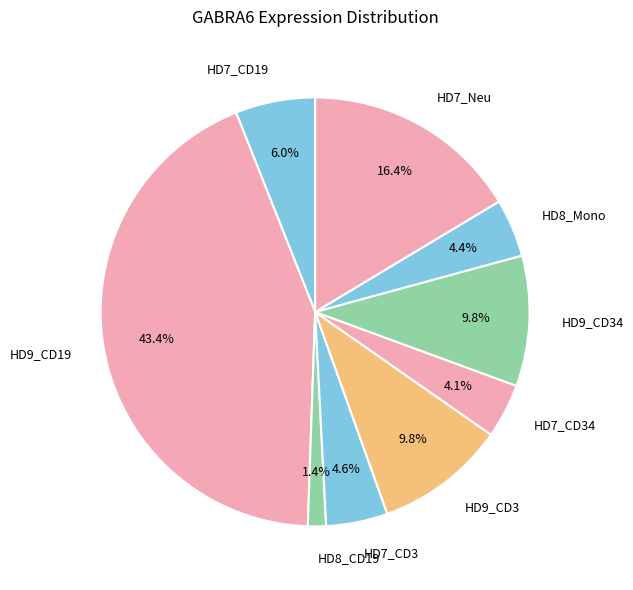

Do HD7_CD19 and HD9_CD3 together represent more than half of the pie?

No